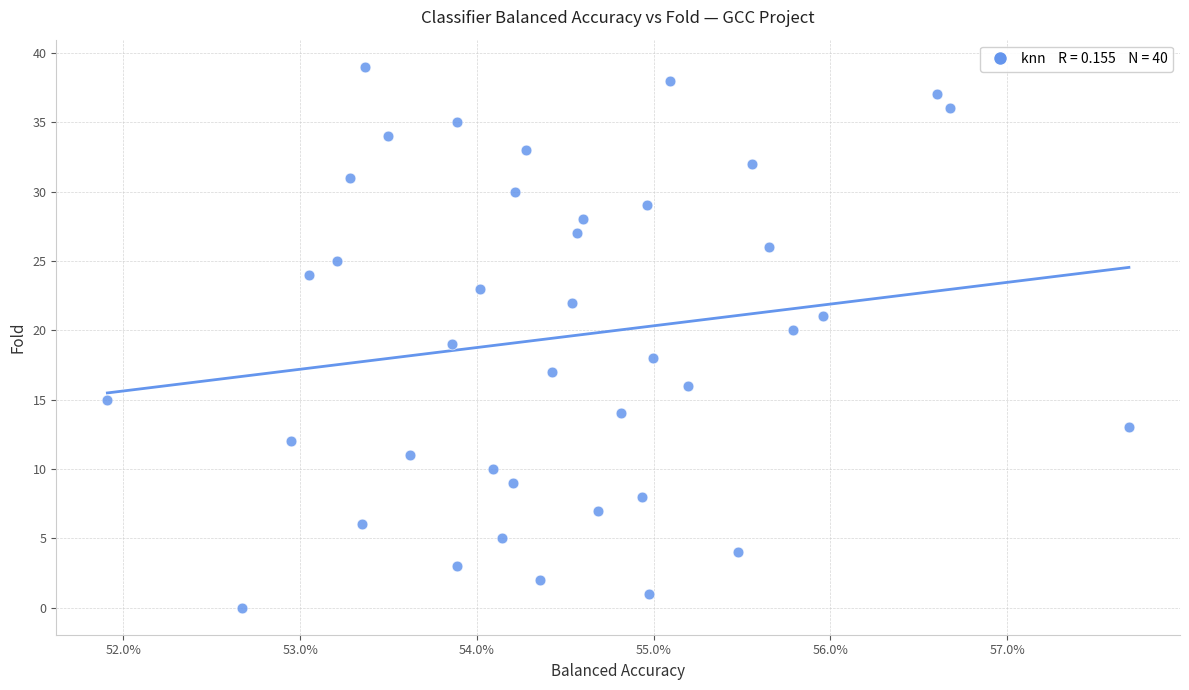

What is the range of Y values (max minus min)?

39